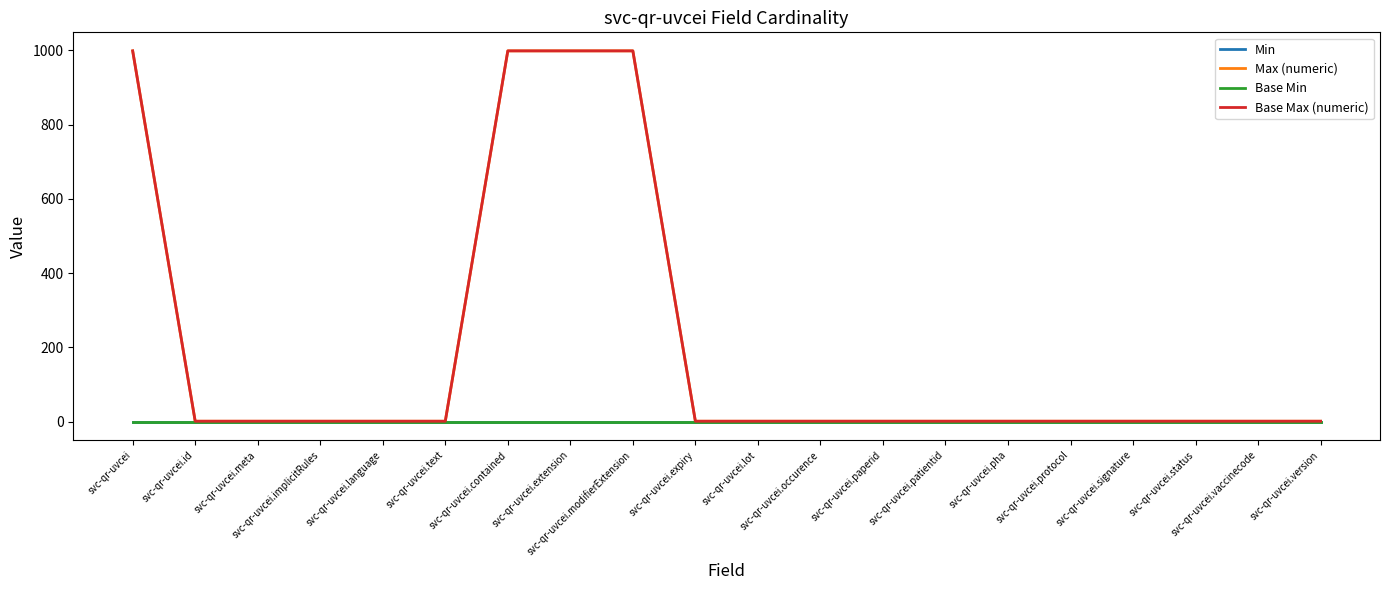

Does the chart have visible grid lines?

No